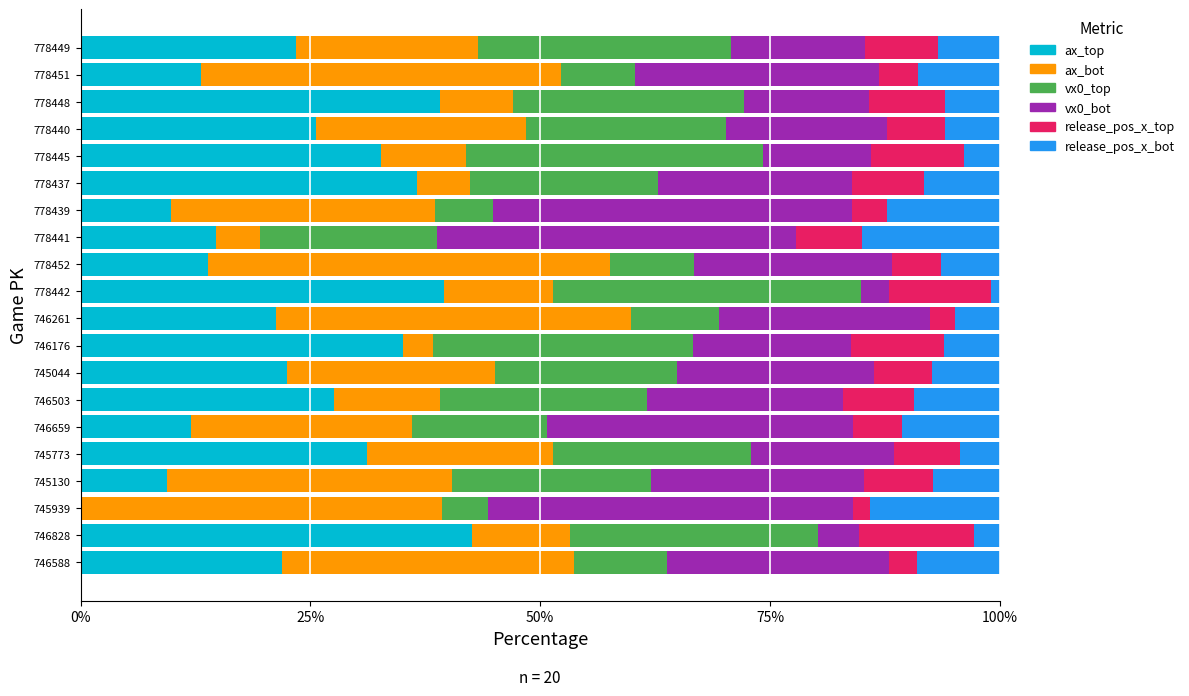

Does the chart contain any negative values?

No